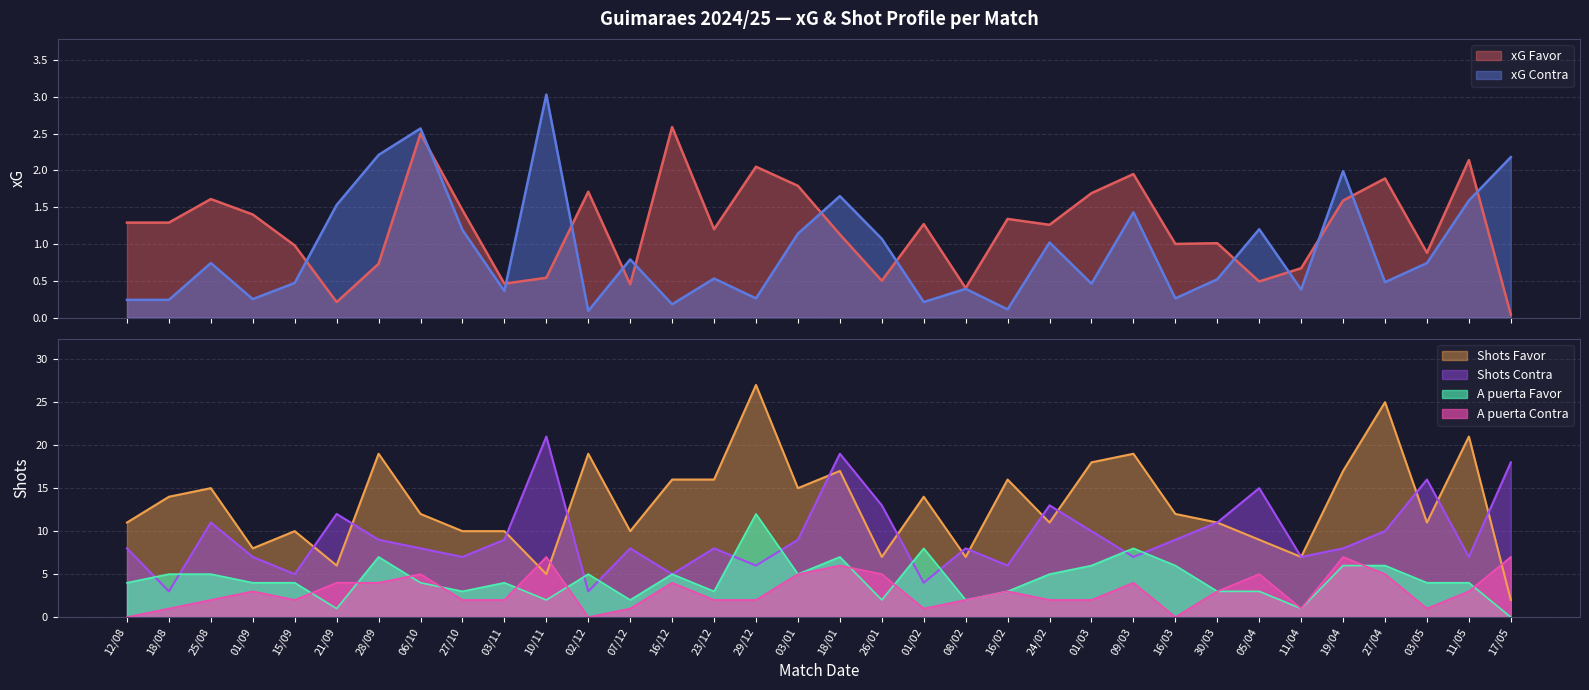

At which label is xG Contra closest to 1?

24/02